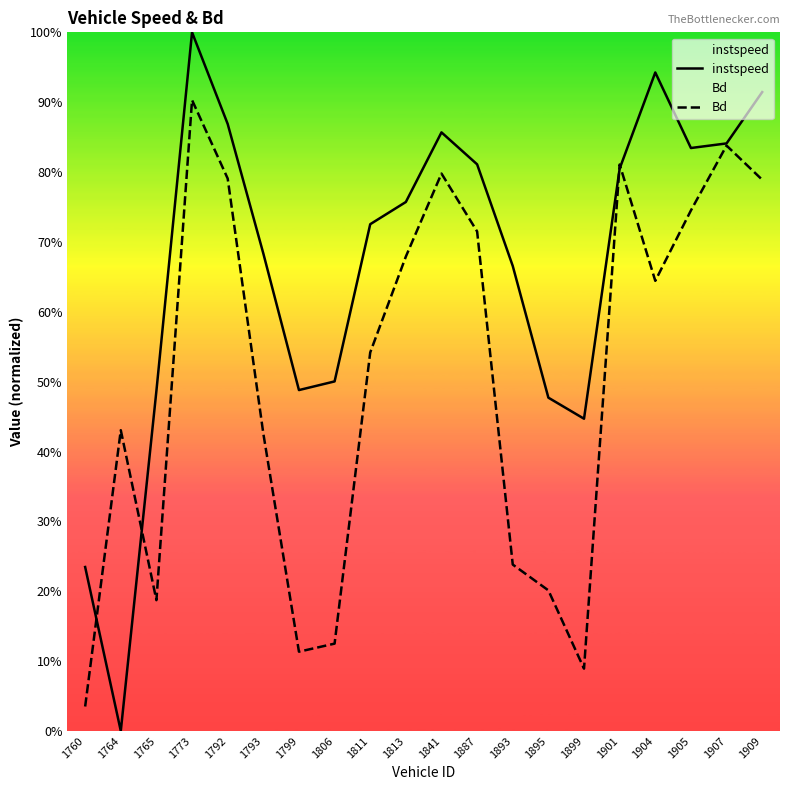

Does the chart display data point markers on the line(s)?

No